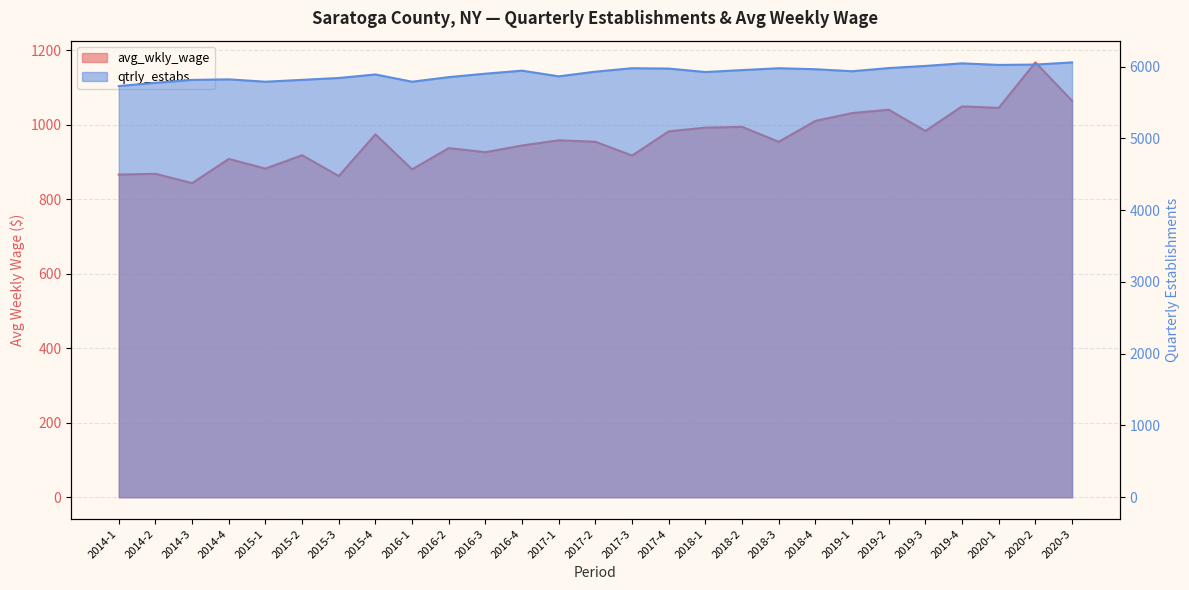

What is the sum of all avg_wkly_wage values?

25948